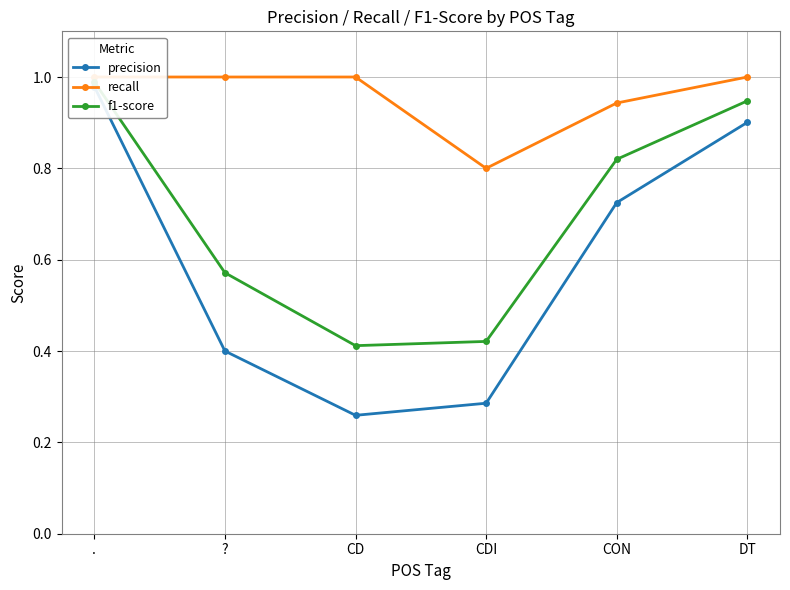

What is the difference between the recall values at CDI and CON?

0.1